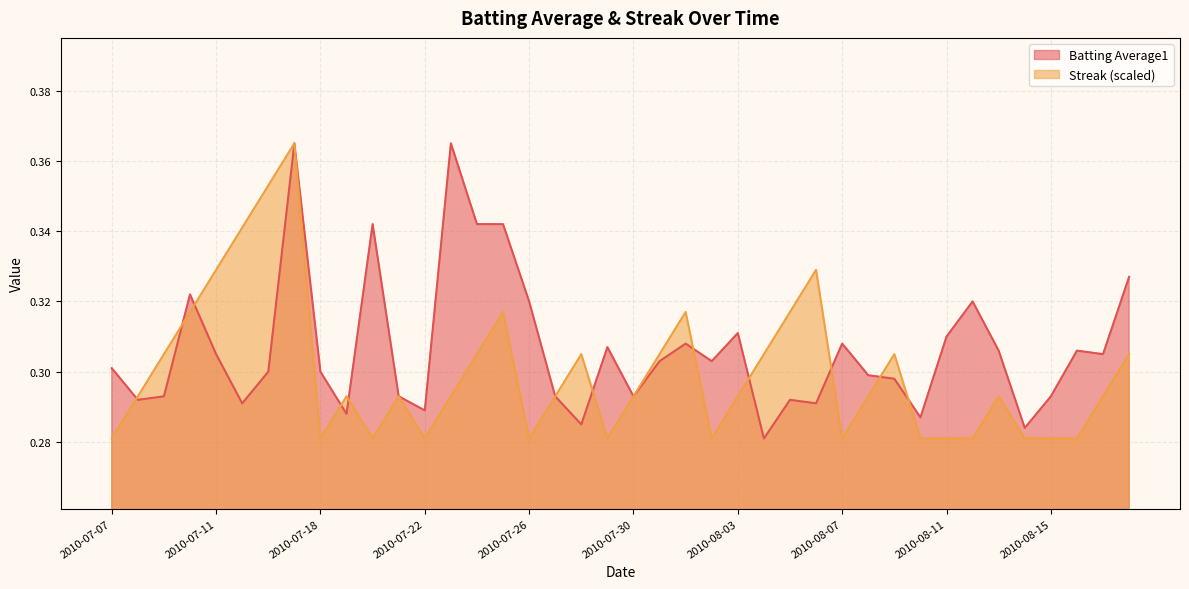

True or false: Streak has more than 0 interior local peaks.

True